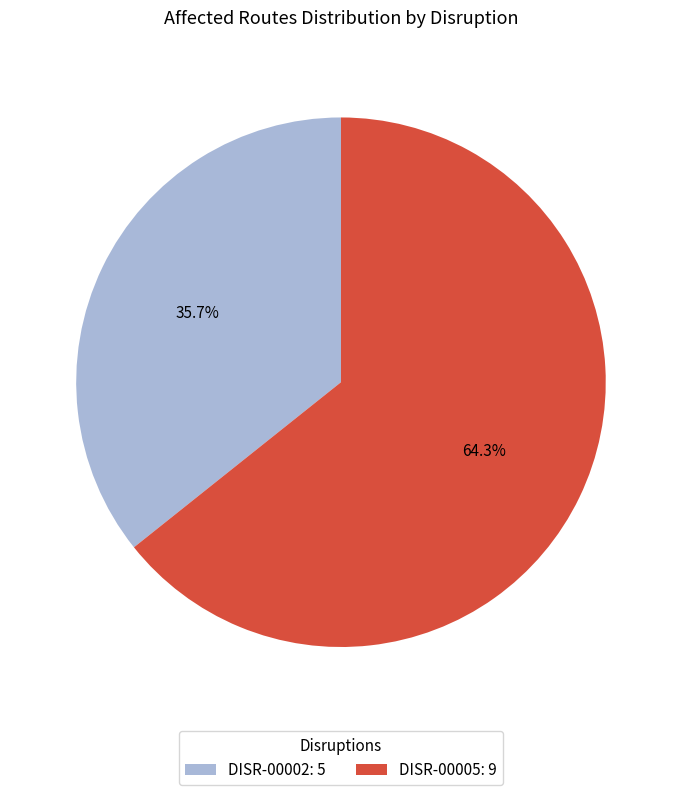

Does any single category account for the majority?

Yes